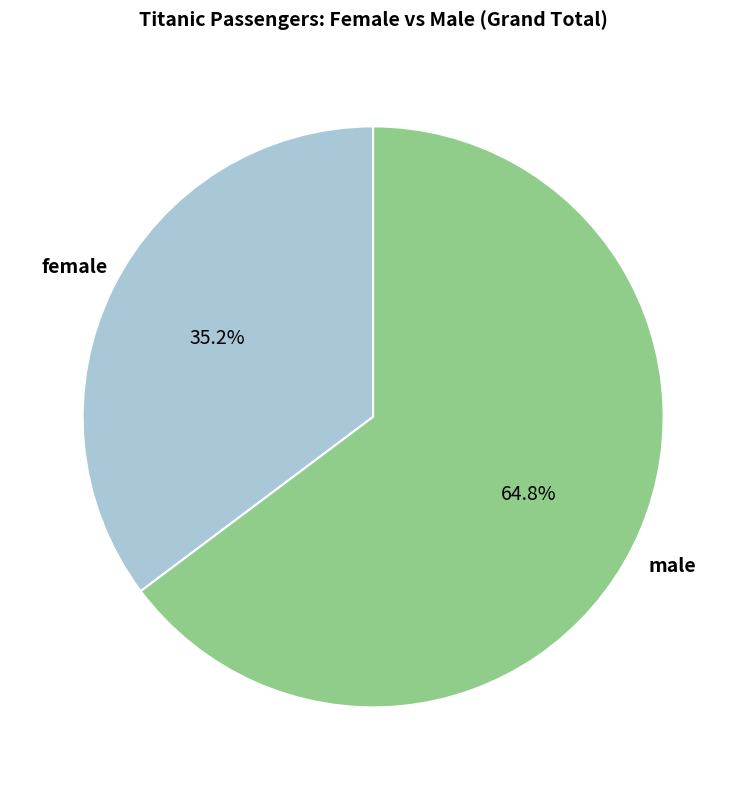

To the nearest percent, what percentage of the pie is male?

65%